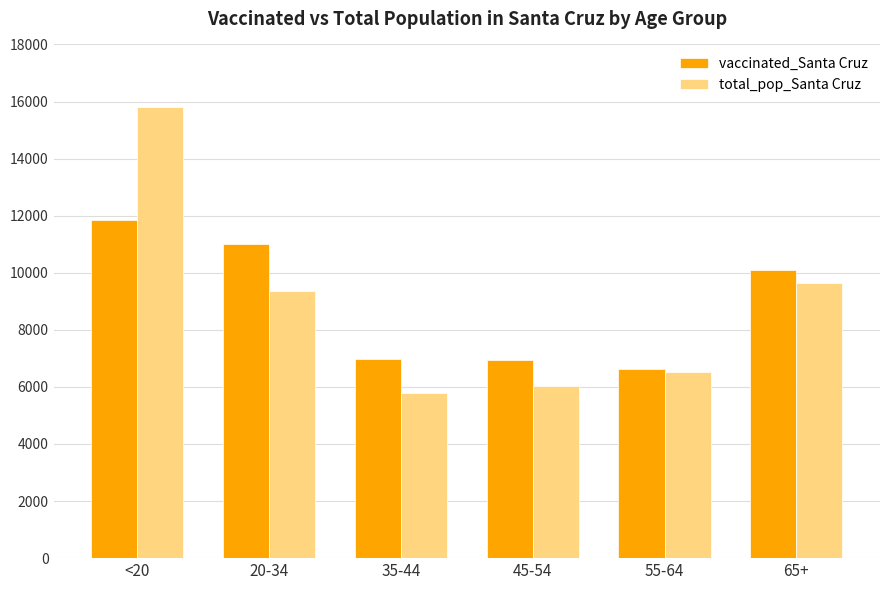

What is the average value of the vaccinated_Santa Cruz series?

8920